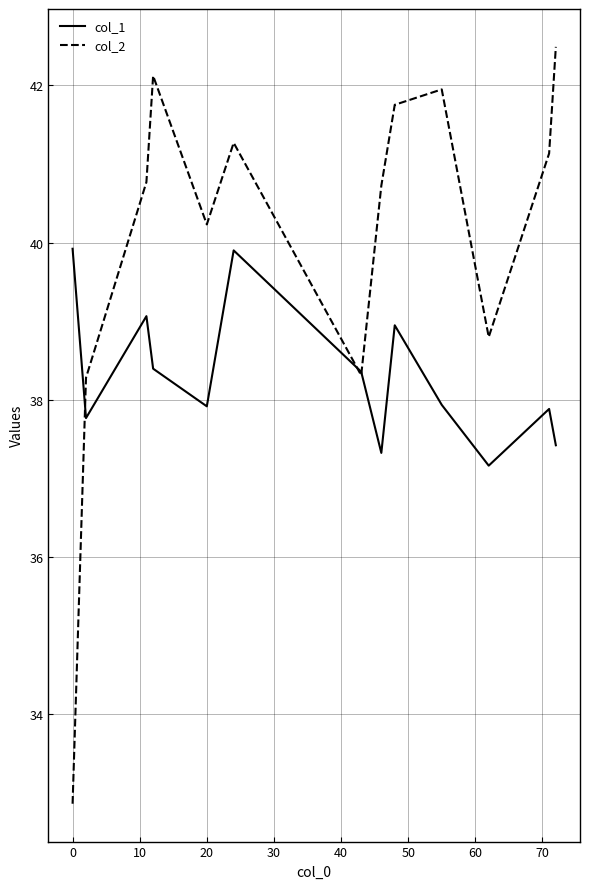

How many lines are shown in the chart?

2